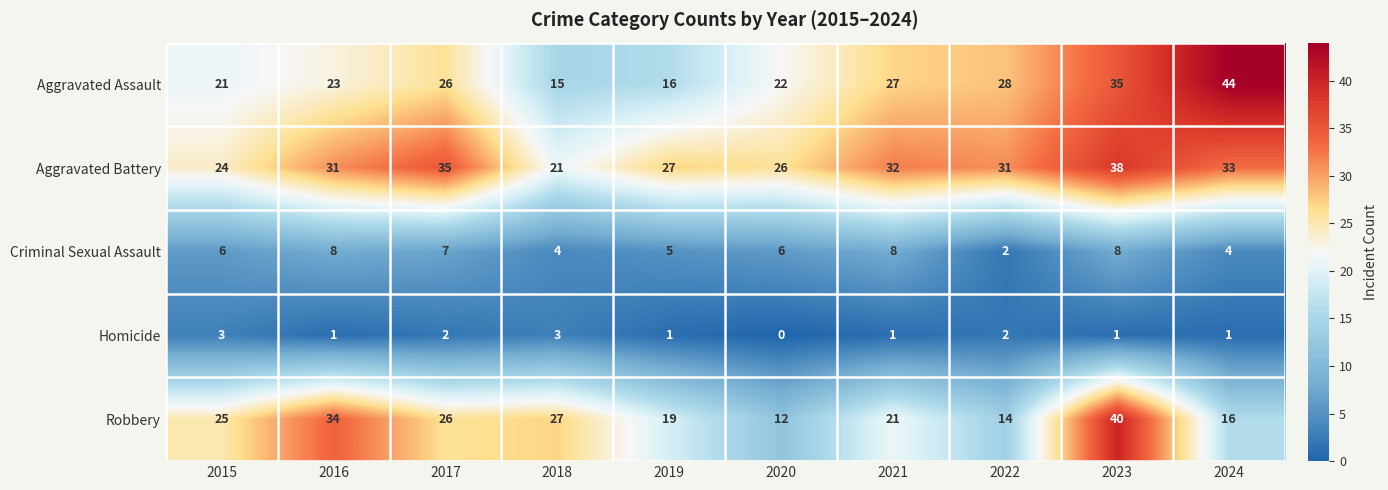

Between 2015 and 2024, which series saw the biggest shift?

Aggravated Assault